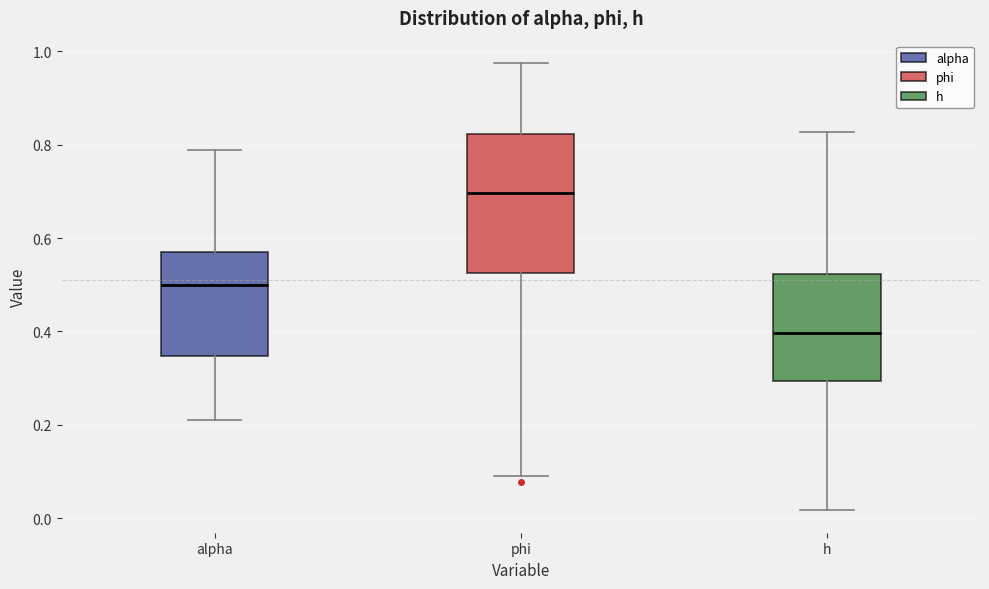

Reading left to right, read every box against the y-axis: the position of its median line, the range the box covers, and the ends of its whiskers. The values are not printed on the chart, so give them approximately, as read against the axis.

alpha: median 0.50, box 0.34 to 0.56, whiskers 0.22 to 0.78
phi: median 0.70, box 0.52 to 0.82, whiskers 0.10 to 0.98
h: median 0.40, box 0.30 to 0.52, whiskers 0.02 to 0.82